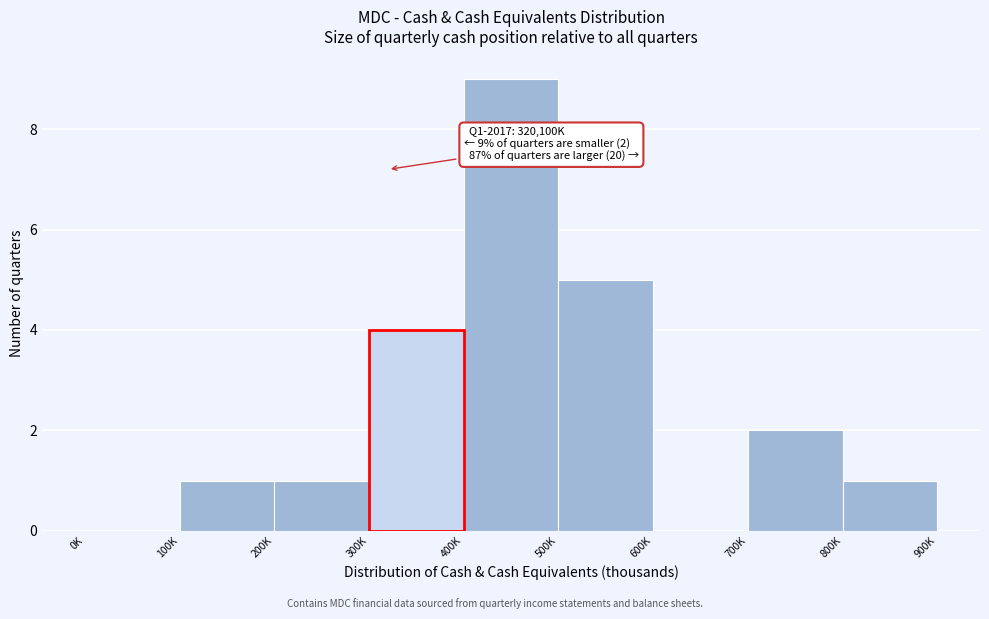

Reading left to right, what are all the values shown in this chart?

0K=0	100K=1	200K=1	300K=4	400K=9	500K=5	600K=0	700K=2	800K=1